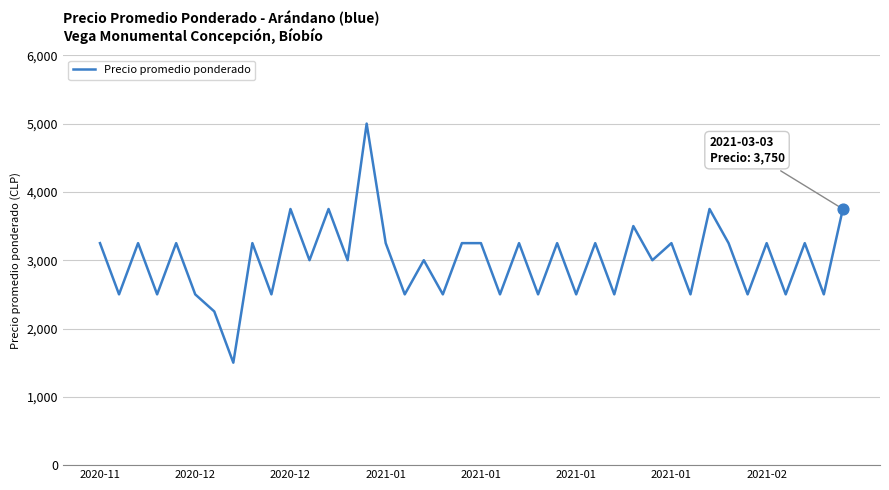

What is the difference between the maximum and minimum values?

3500